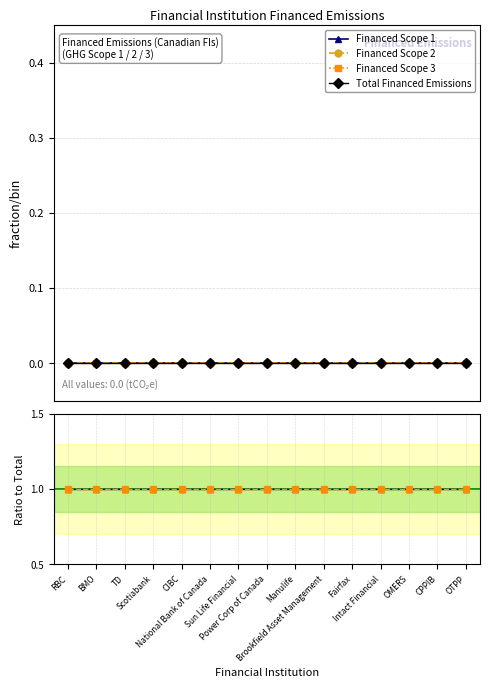

True or false: Financed Scope 1 has more than 1 points higher than both neighbors.

False